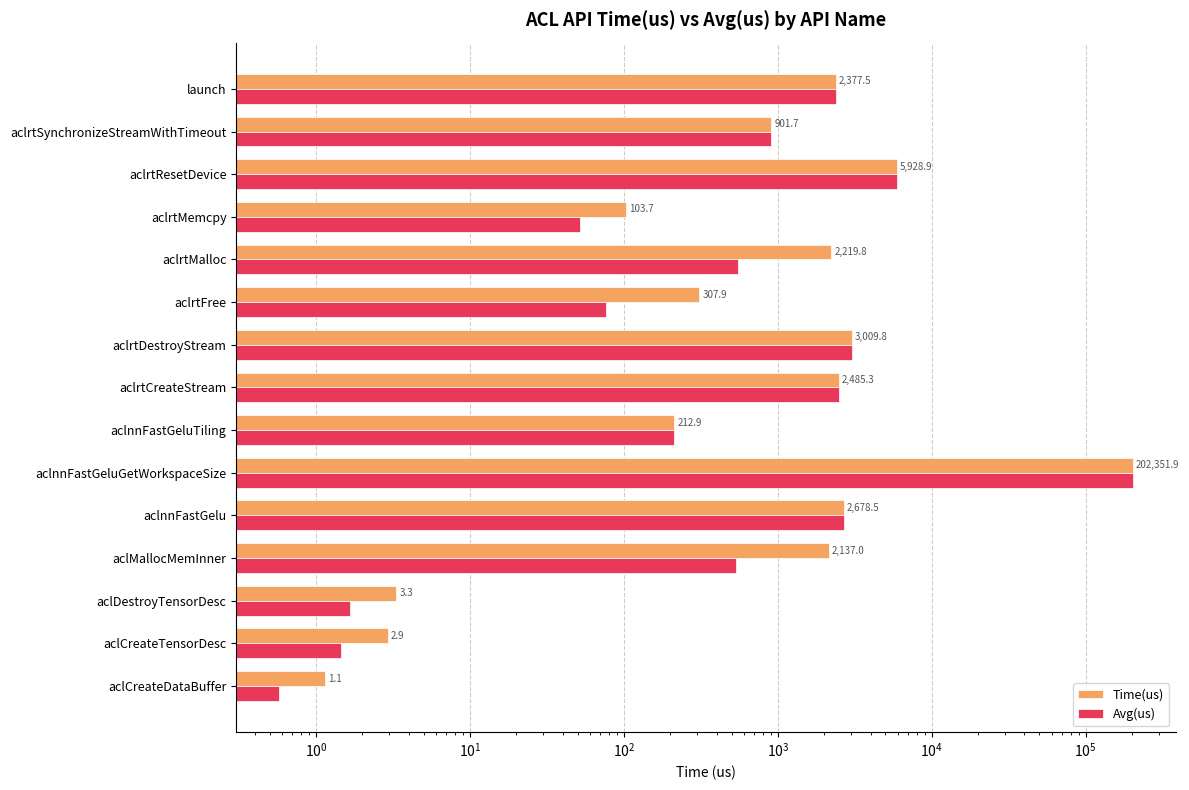

What is the minimum value for Time(us)?

1.1